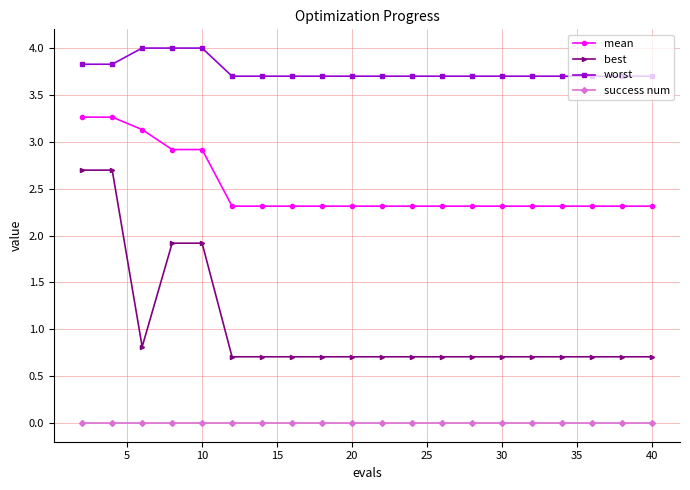

List the series in order of their overall mean, lowest first.

success num, best, mean, worst